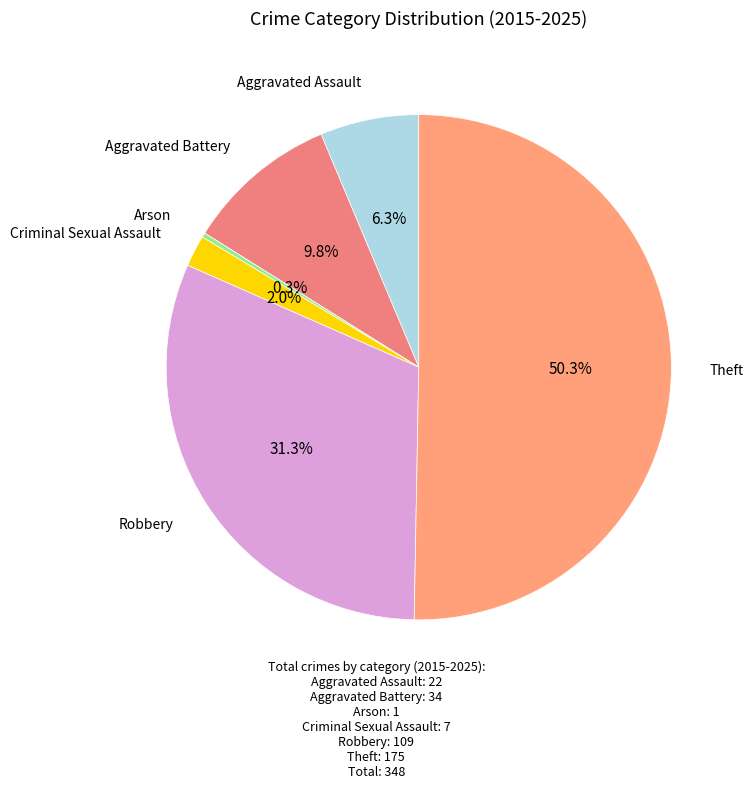

What is the largest slice in the pie chart?

Theft